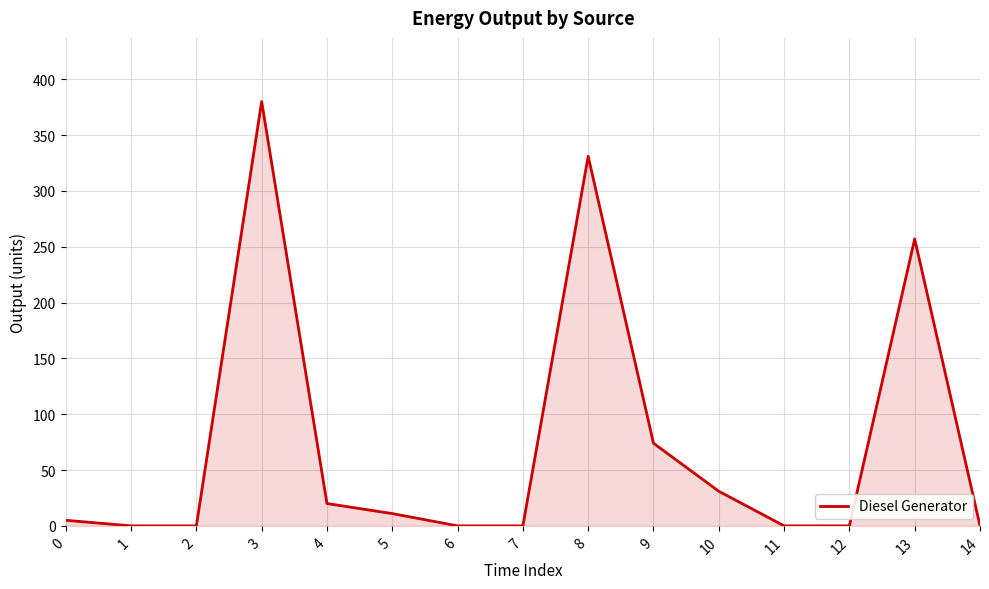

How many lines are shown in the chart?

1